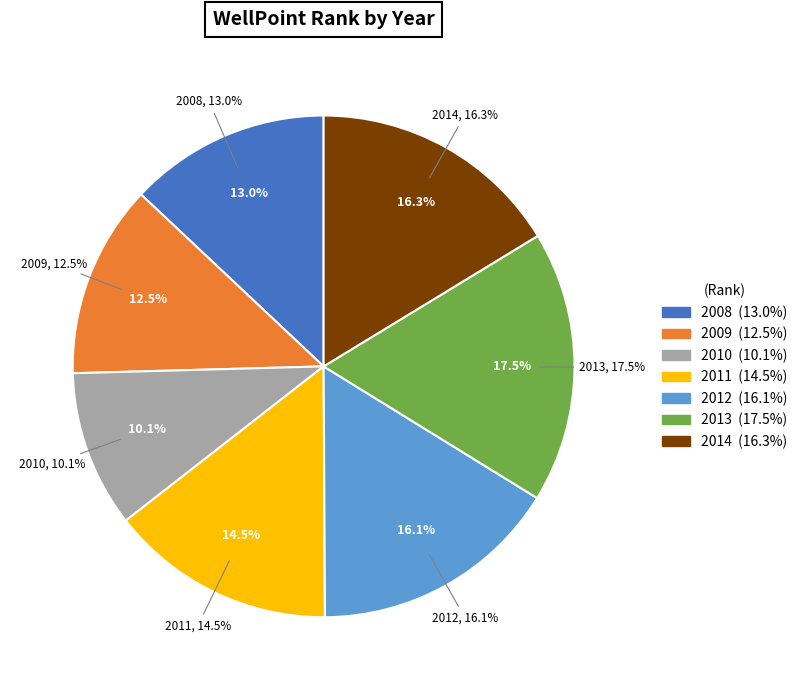

Which category has the biggest portion of the pie?

2013